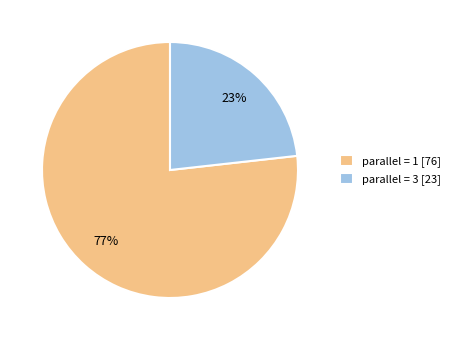

What is the smallest slice in the pie chart?

parallel = 3 [23]